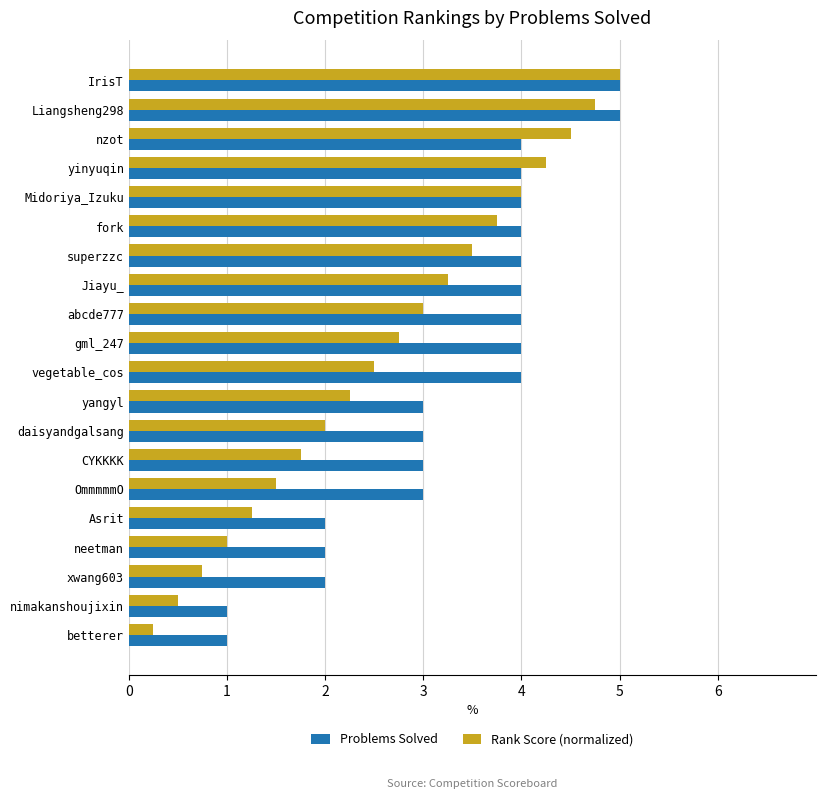

Which series has the largest total across all categories?

Problems Solved